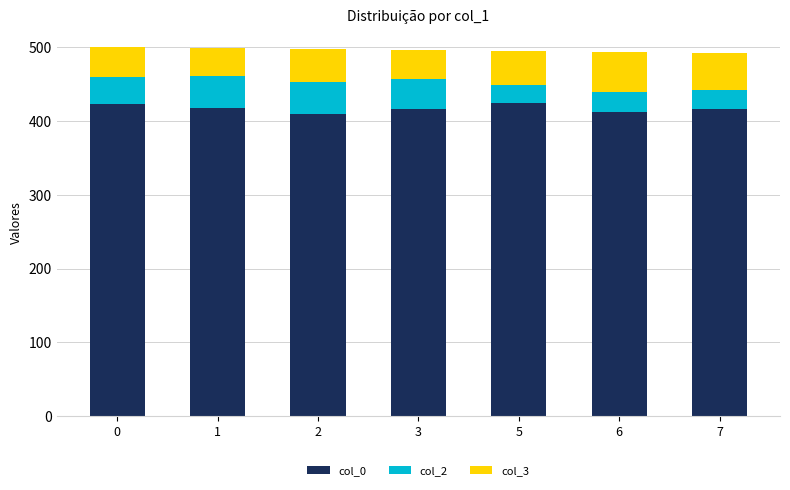

Are the bars horizontal?

No